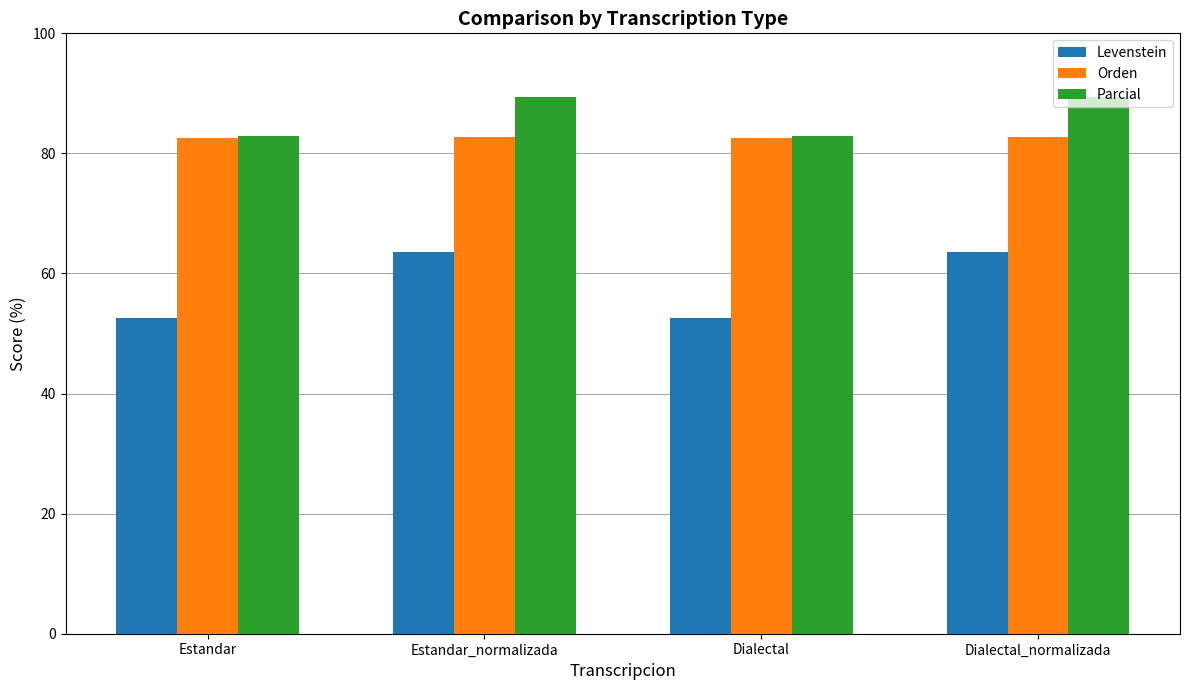

What is the approximate value of Parcial at Estandar?

82.9